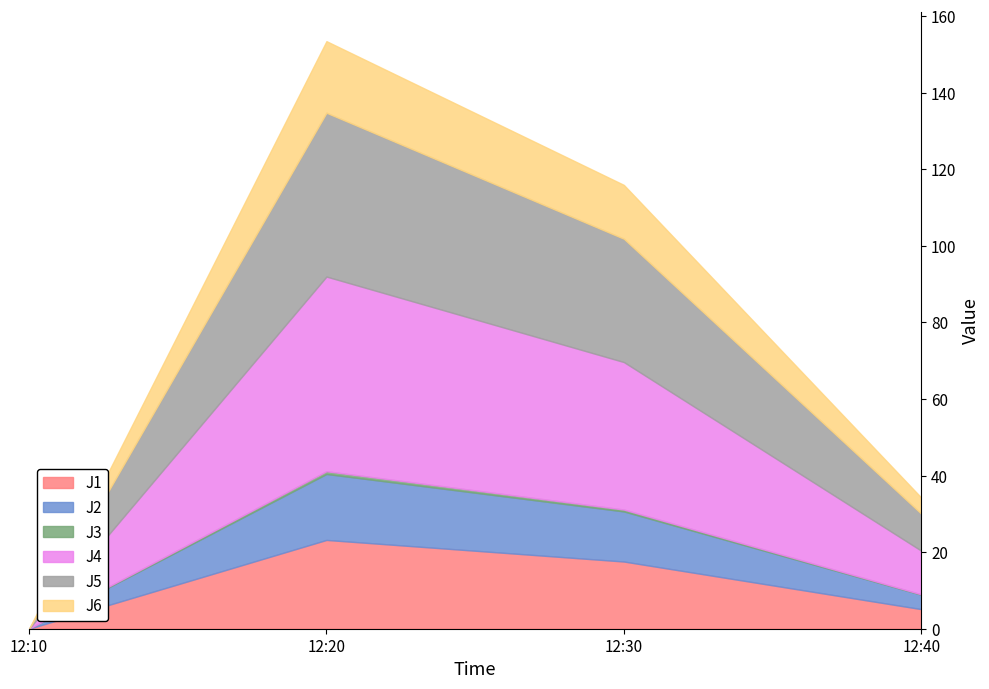

At 12:30, list the series in order from largest to smallest.

J4, J5, J1, J6, J2, J3